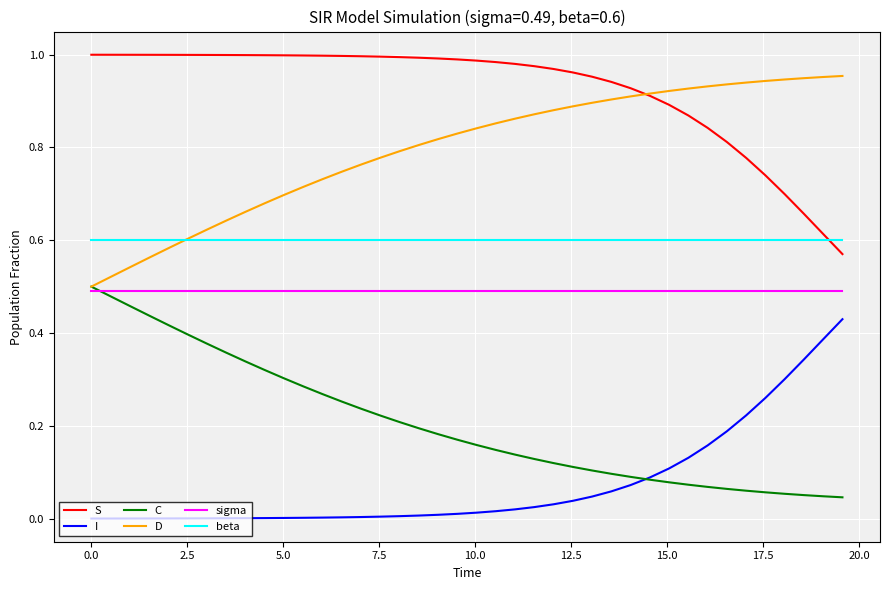

Which series has the largest total across all categories?

S